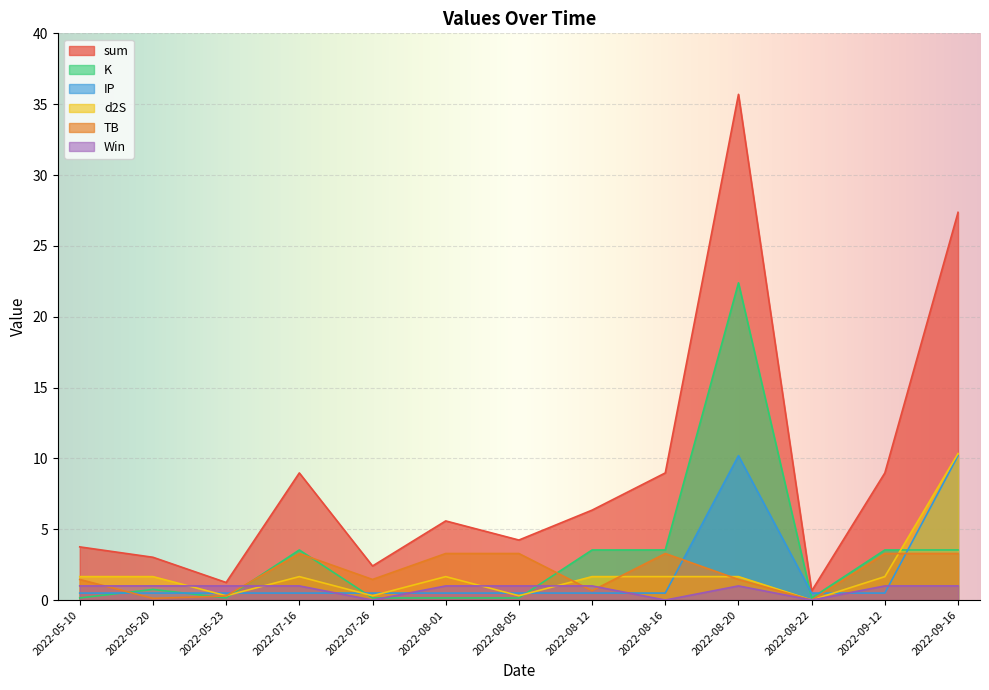

At which category is the sum across all series the highest?

2022-08-20